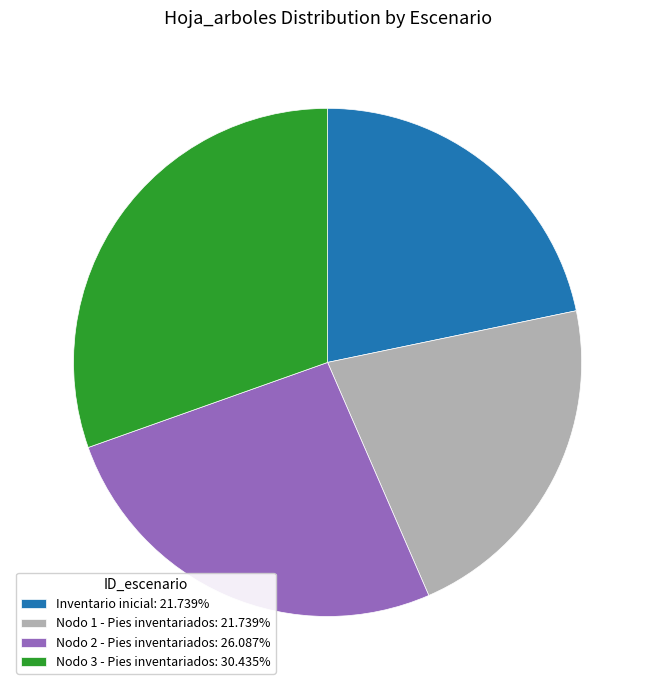

Does Inventario inicial account for over 50% of the chart?

No